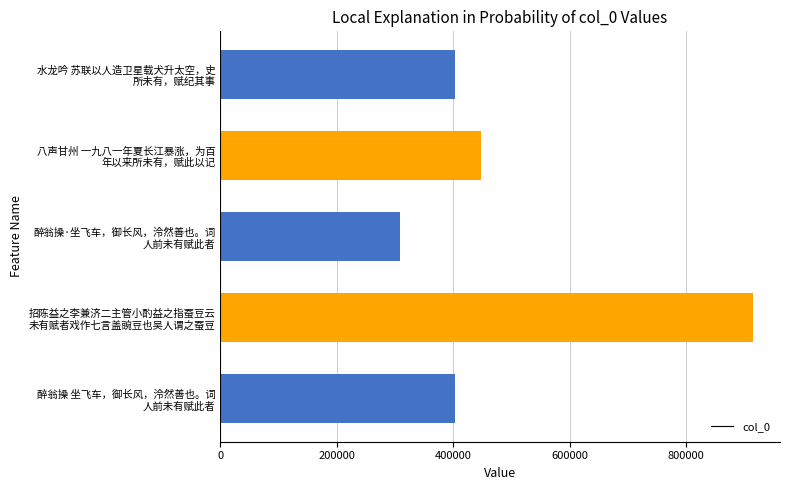

What is the smallest value displayed?

309280